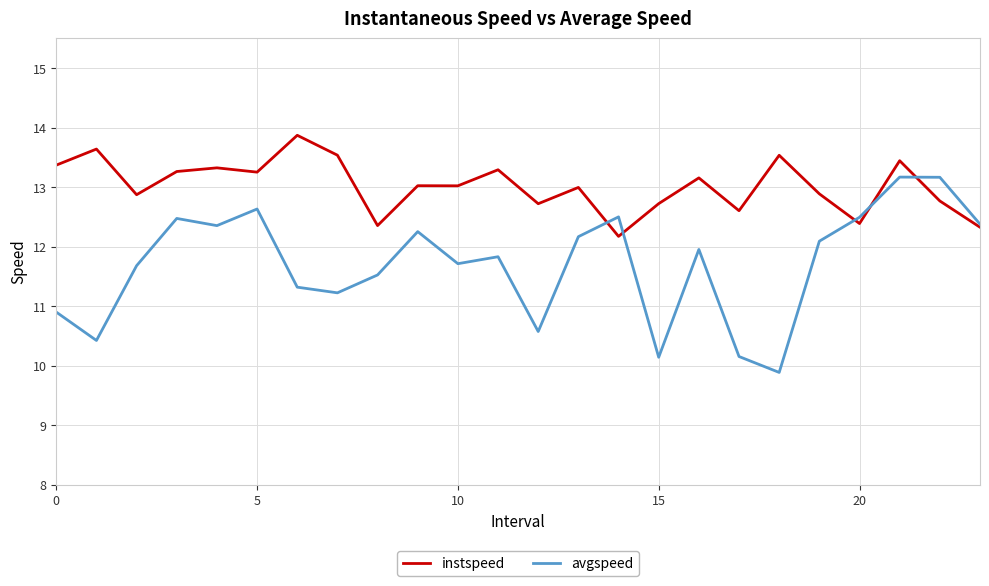

Which series has the largest total across all categories?

instspeed